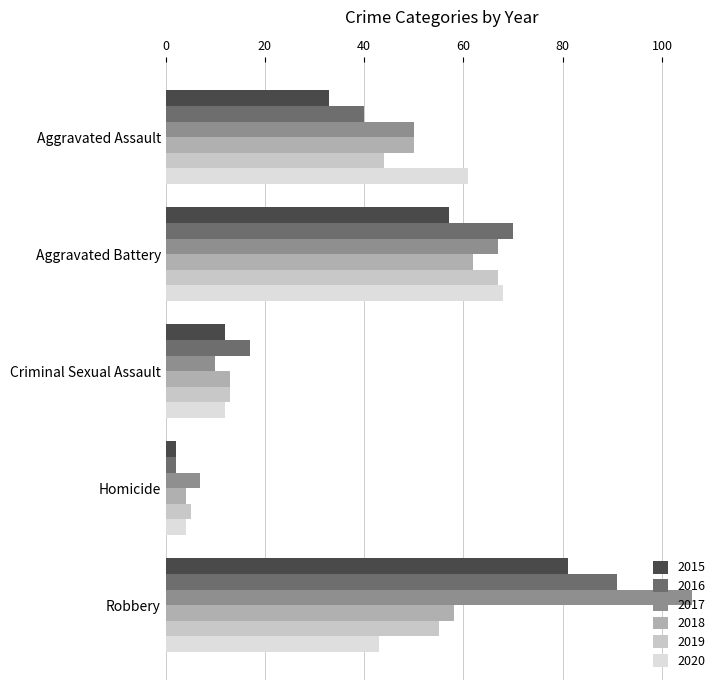

True or false: 2018 has a value of 13 at Criminal Sexual Assault.

True